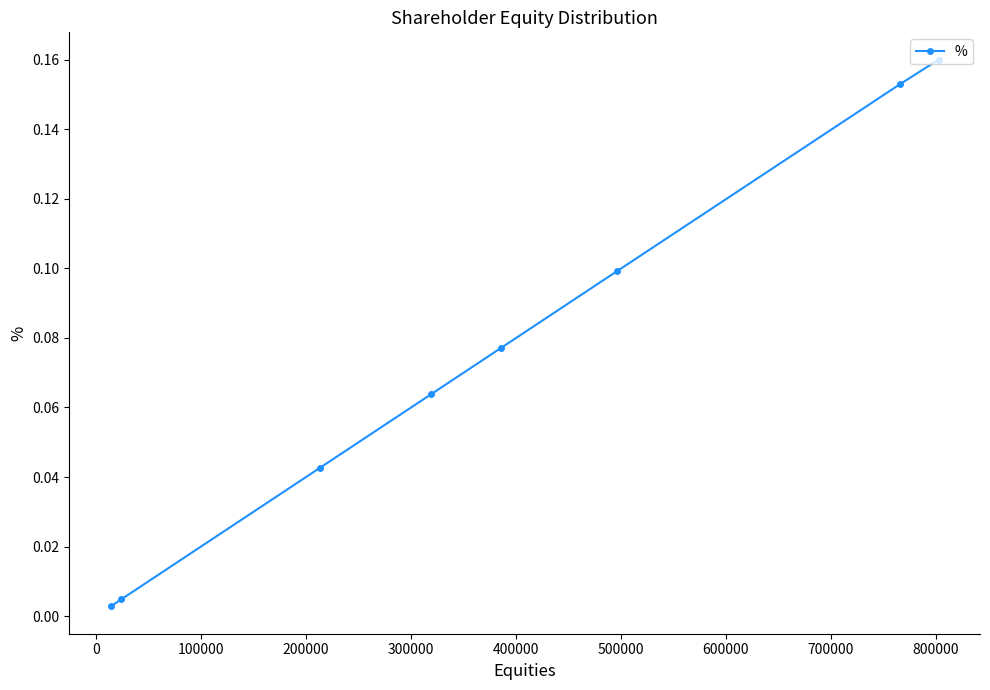

True or false: there are more than 0 points higher than both neighbors.

False